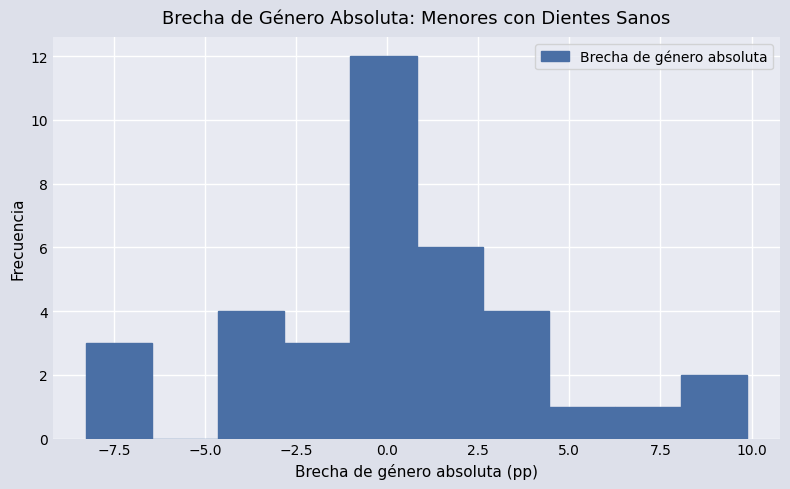

Read against the x-axis, roughly where is the centre of the tallest bar?

0.0